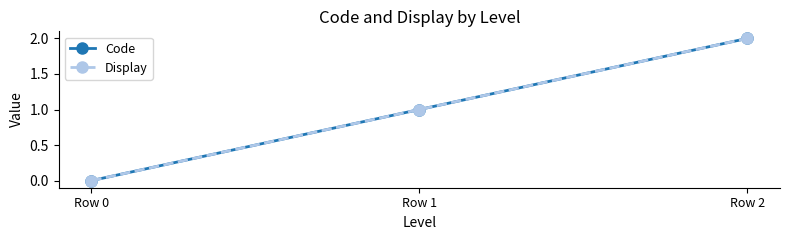

At how many categories does at least one series exceed 0?

2